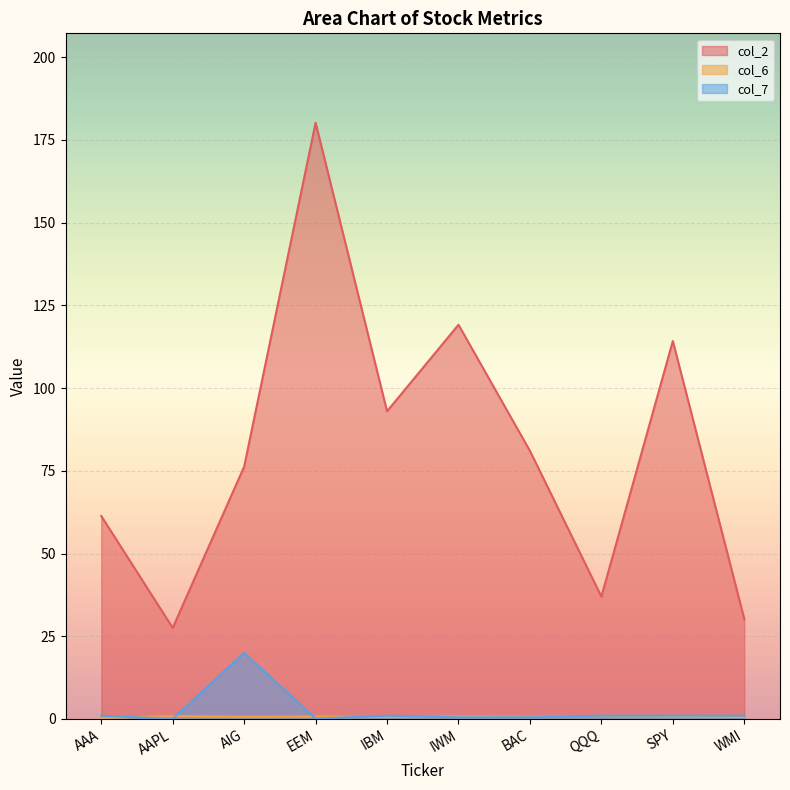

What is the difference between the col_2 values at EEM and SPY?

66.0